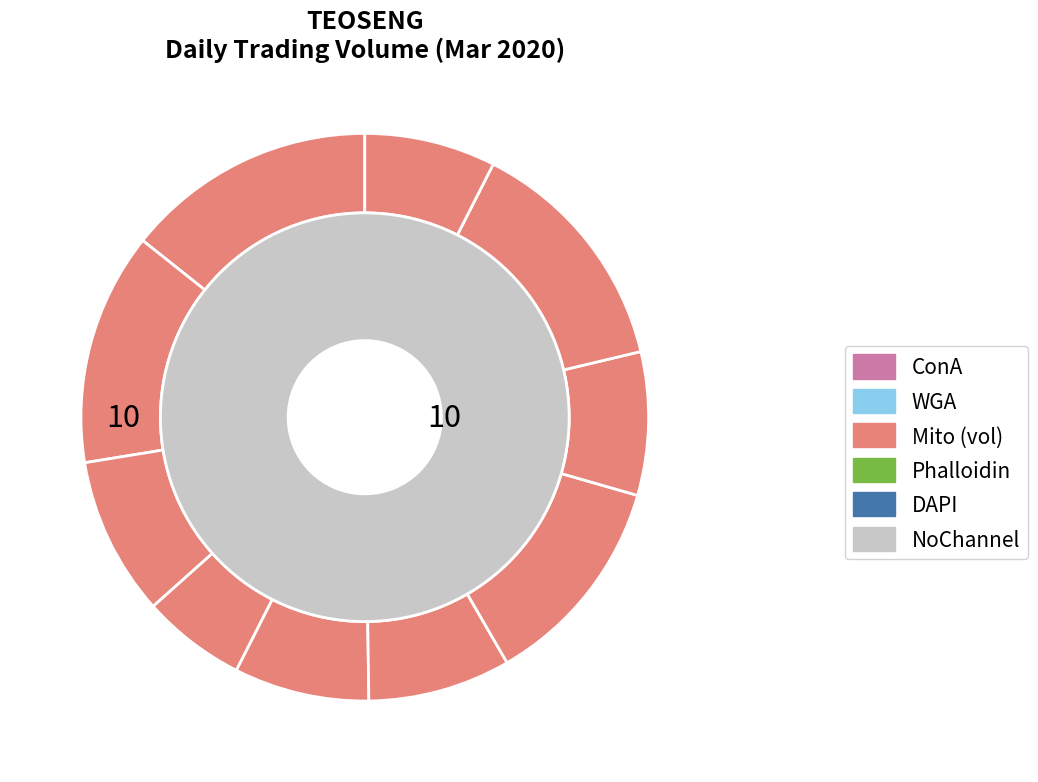

Combined, do 2020-03-25 and 2020-03-13 account for over 50%?

No